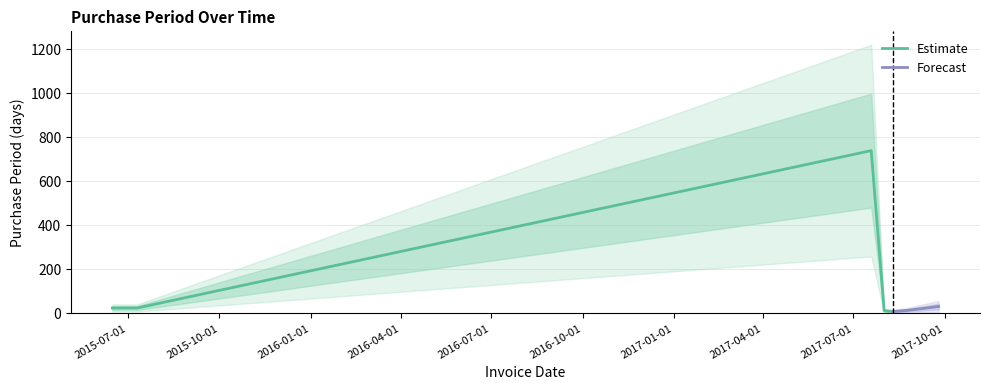

What is the change in value from 2017-08-10 to 2017-08-24?

+5